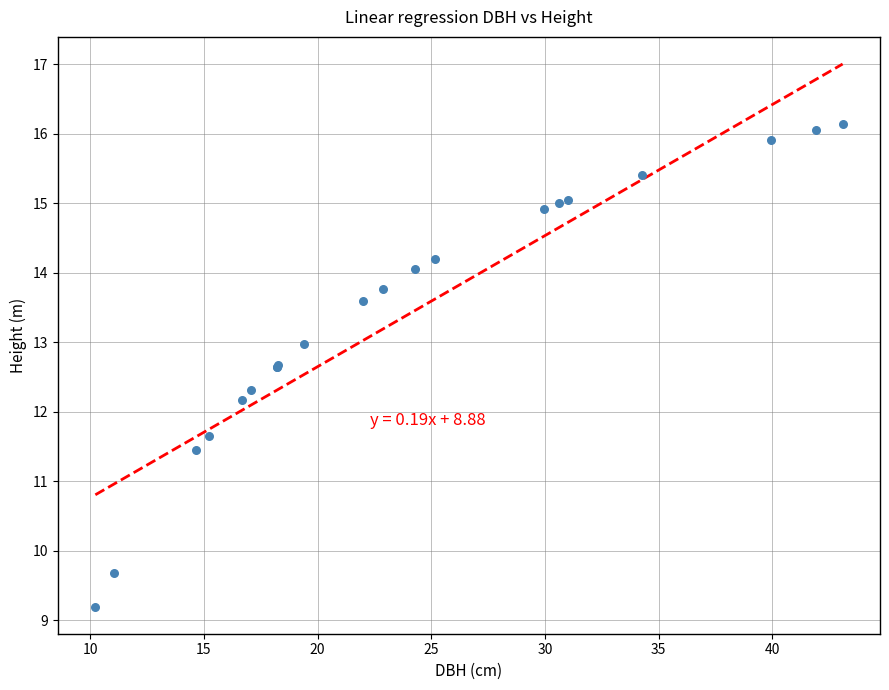

What Y value in the scatter plot is closest to 12?

12.2